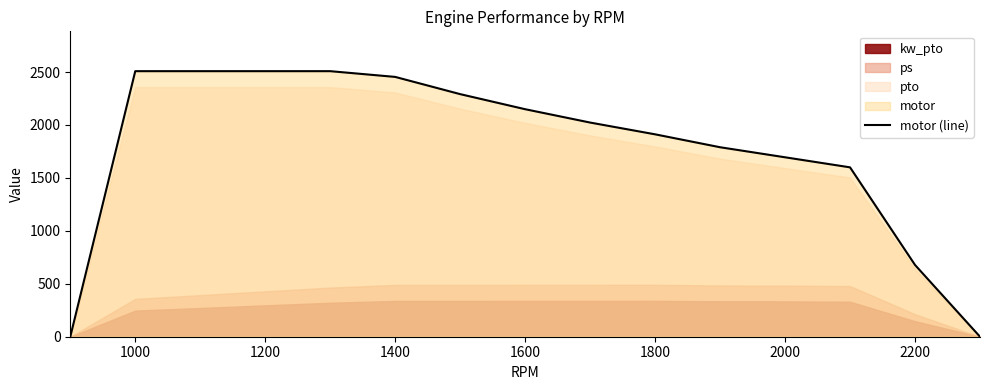

The motor (line) series shows 677.9 at 2200. True or false?

True